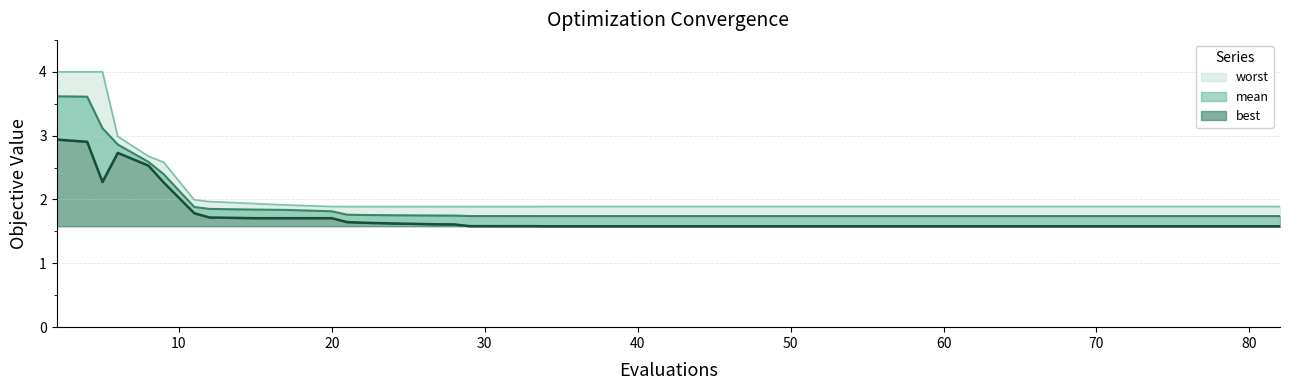

Count the number of data series in this chart.

3